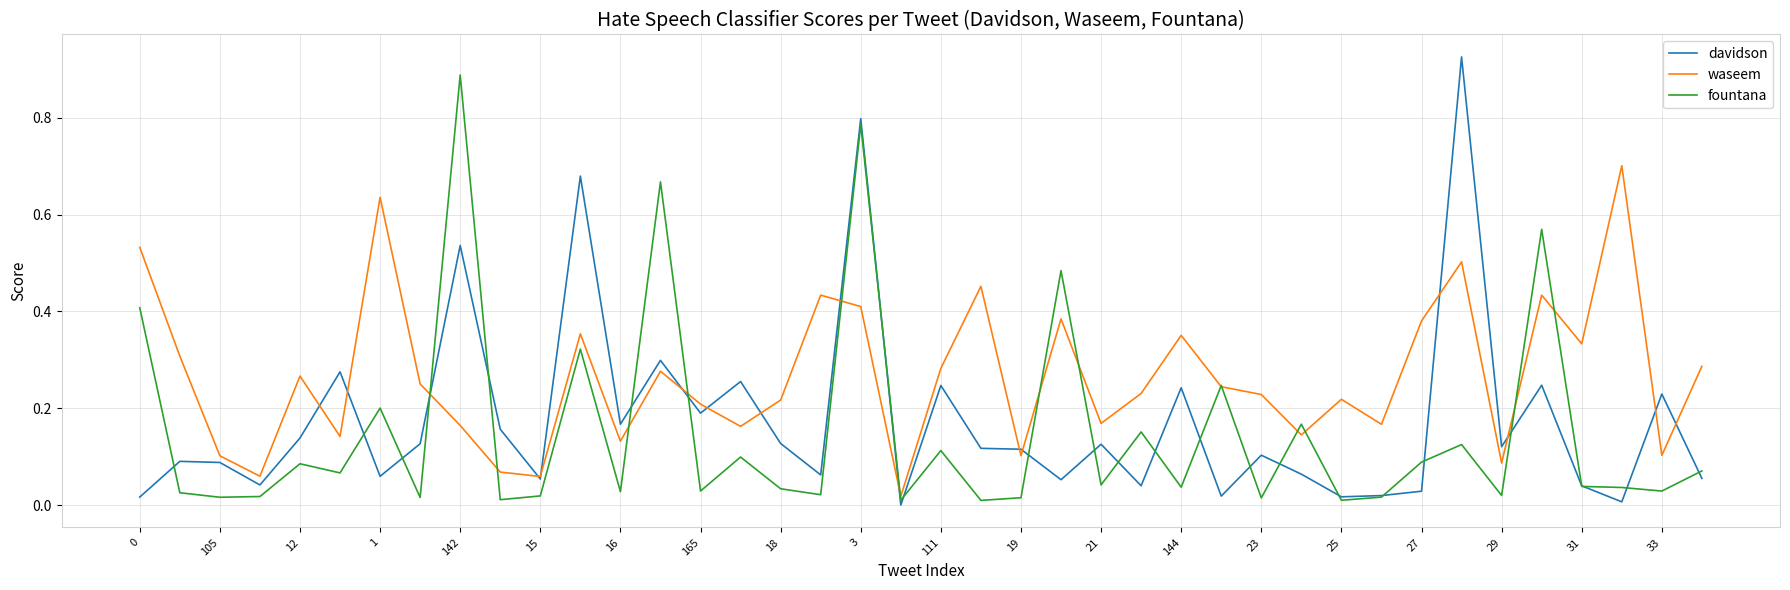

Which series has the largest total across all categories?

waseem